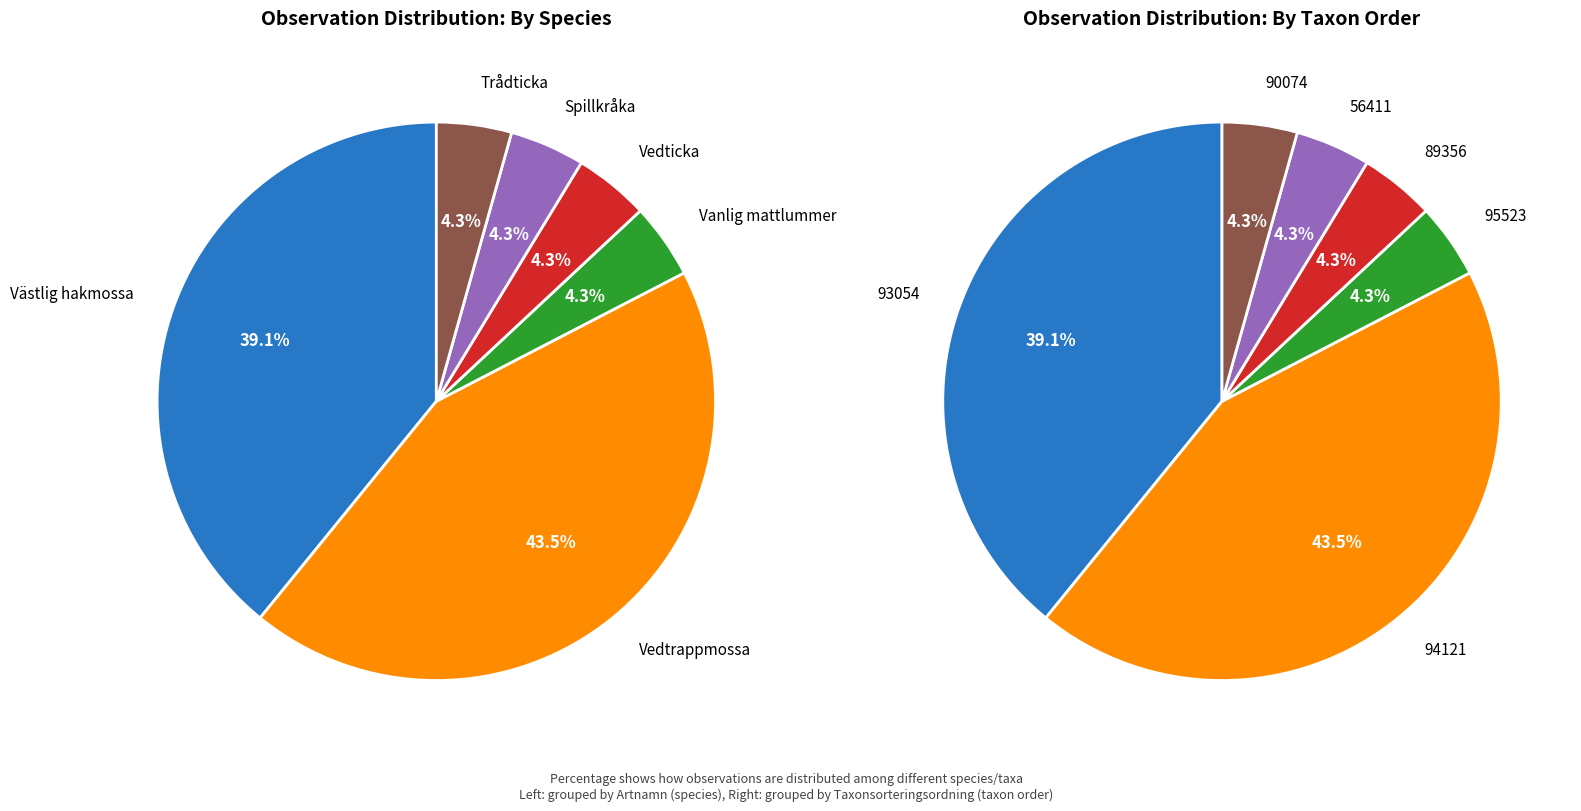

Combined, do Vedtrappmossa and Spillkråka account for over 50%?

No